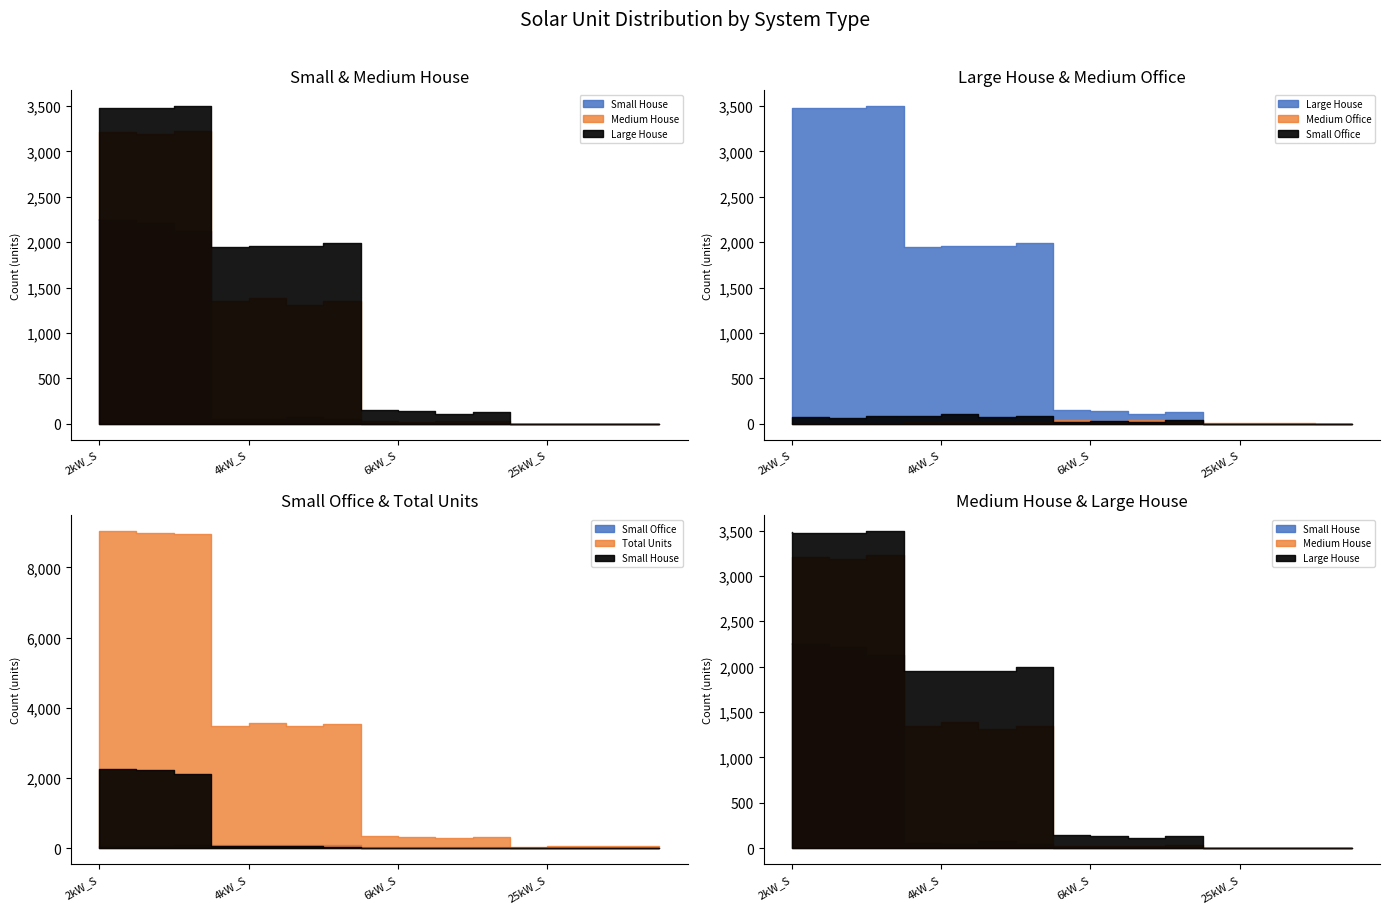

List the series in order of their peak value, highest first.

Total Units, Large House, Medium House, Small House, Small Office, Medium Office